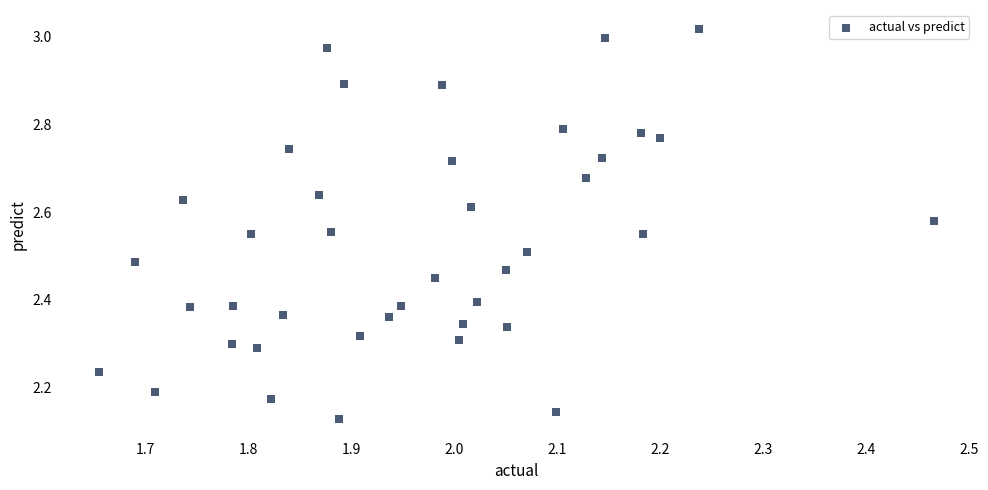

What is the range of Y values (max minus min)?

0.9